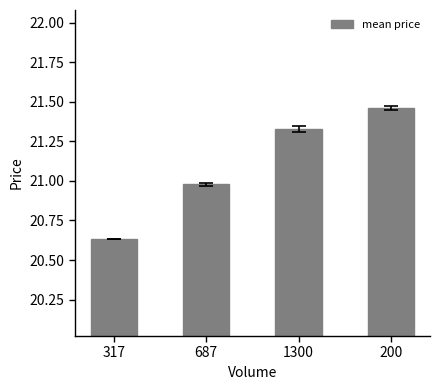

Rank the categories by value from lowest to highest.

317, 687, 1300, 200